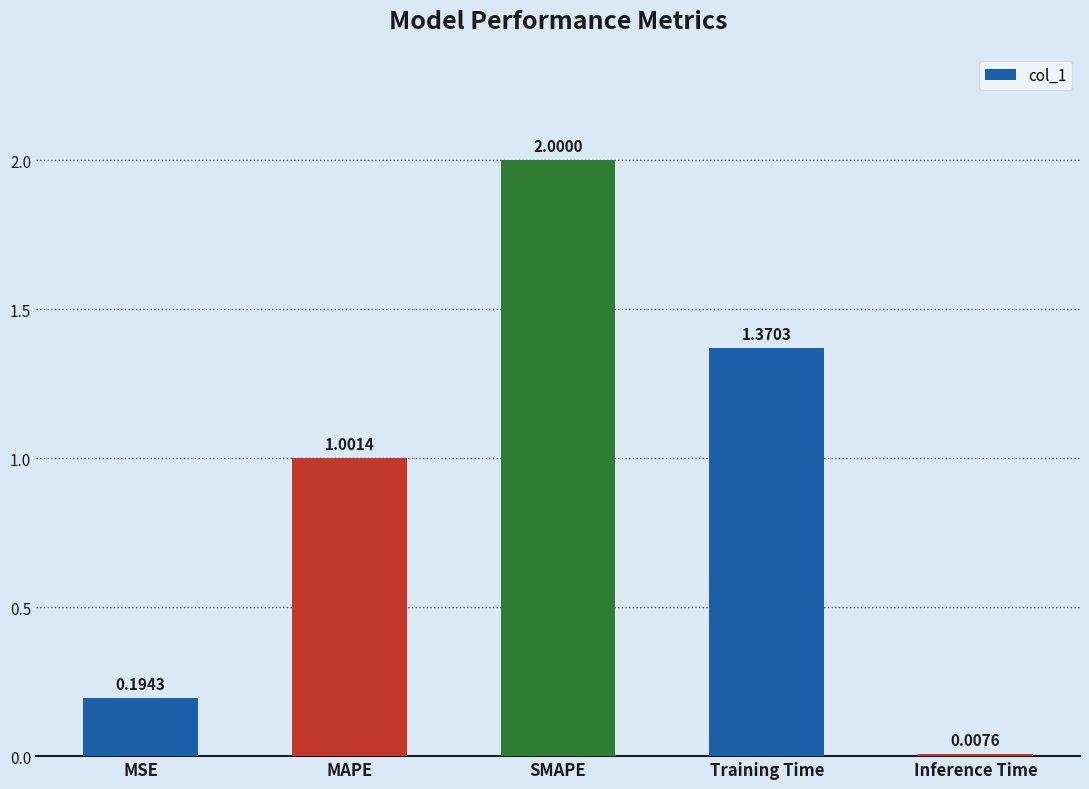

What position from the right is MAPE?

4